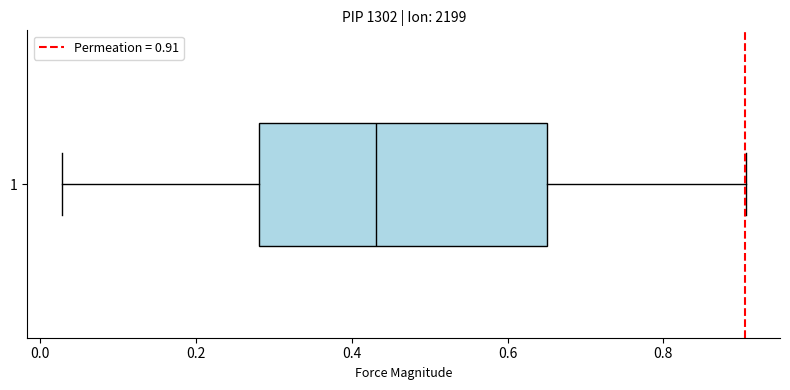

Read this box plot against the x-axis: the position of the median line, the range covered by the box, and the ends of both whiskers. The values are not printed on the chart, so give them approximately, as read against the axis.

median 0.44, box 0.28 to 0.66, whiskers 0.02 to 0.90